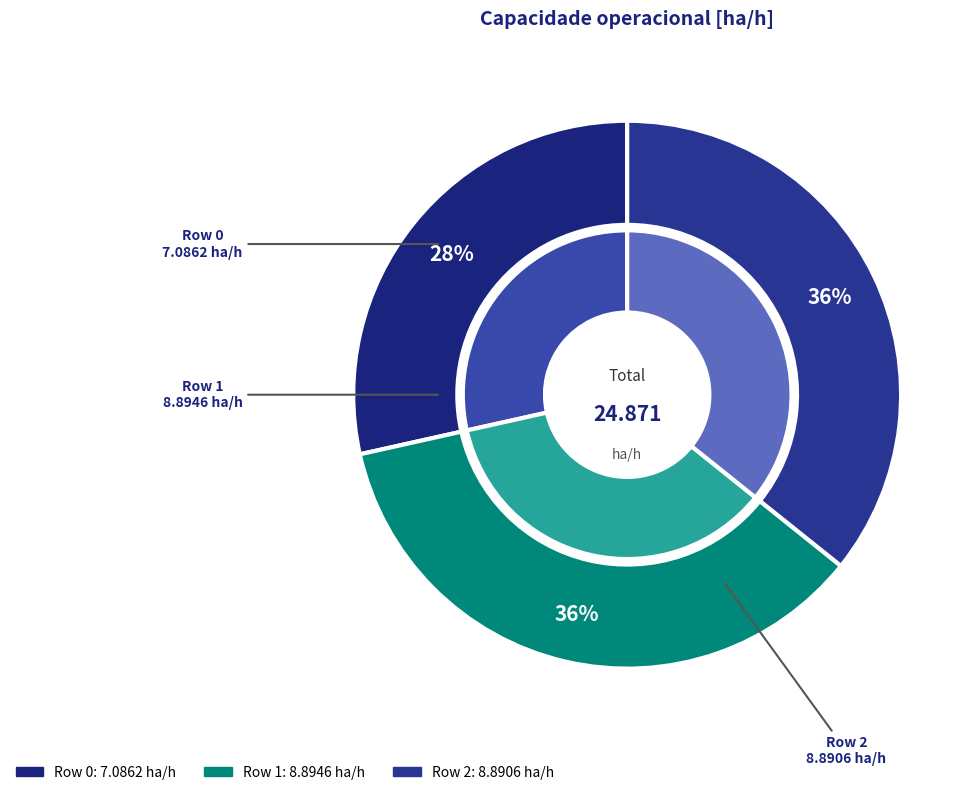

To the nearest percent, what percentage of the pie is Row 1?

36%